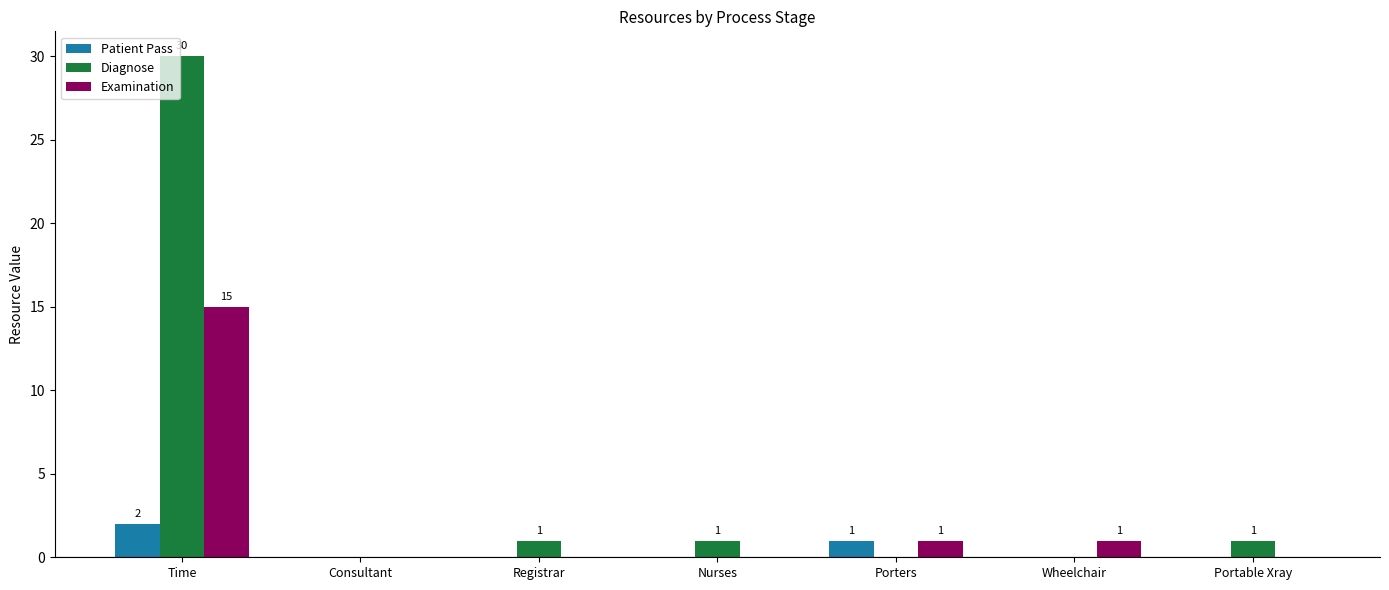

The Examination series shows 6 at Portable Xray. True or false?

False